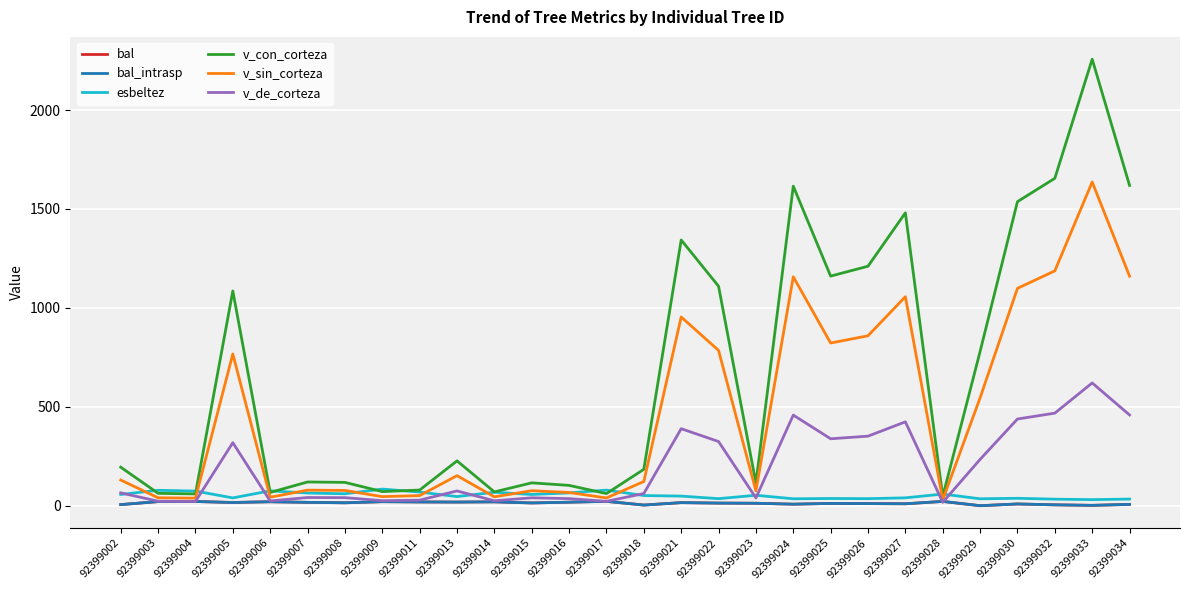

Does the chart have visible grid lines?

Yes